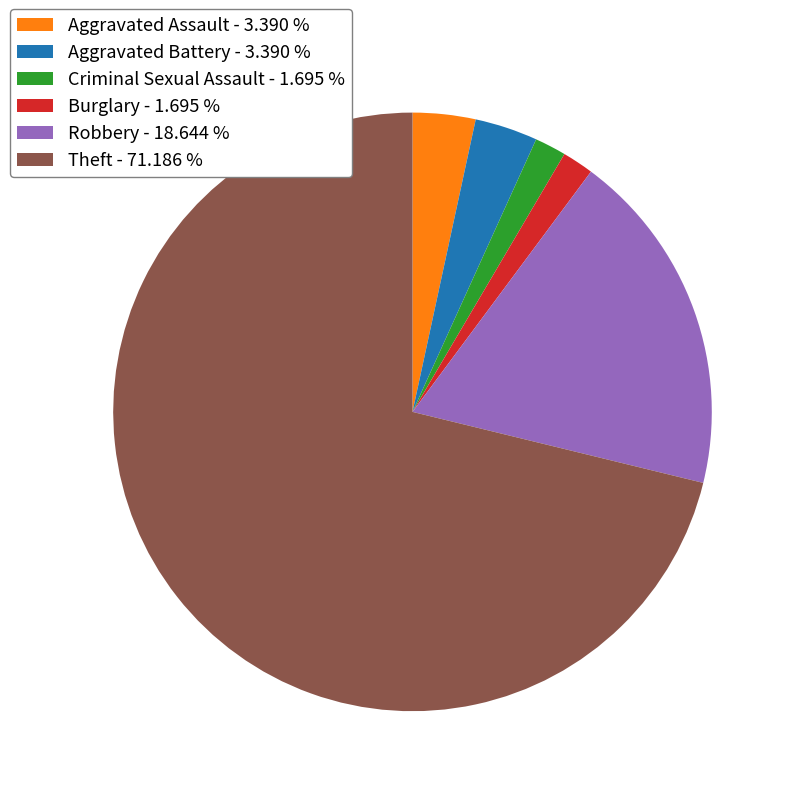

Approximately how many times larger is the value at Burglary - 1.695 % compared to Criminal Sexual Assault - 1.695 %?

1.0